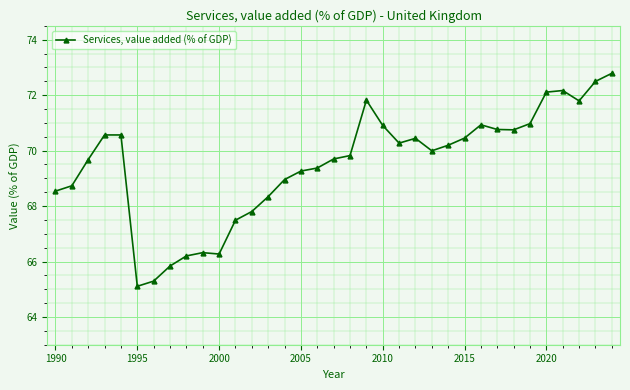

True or false: the data has more than 1 interior local peaks.

True